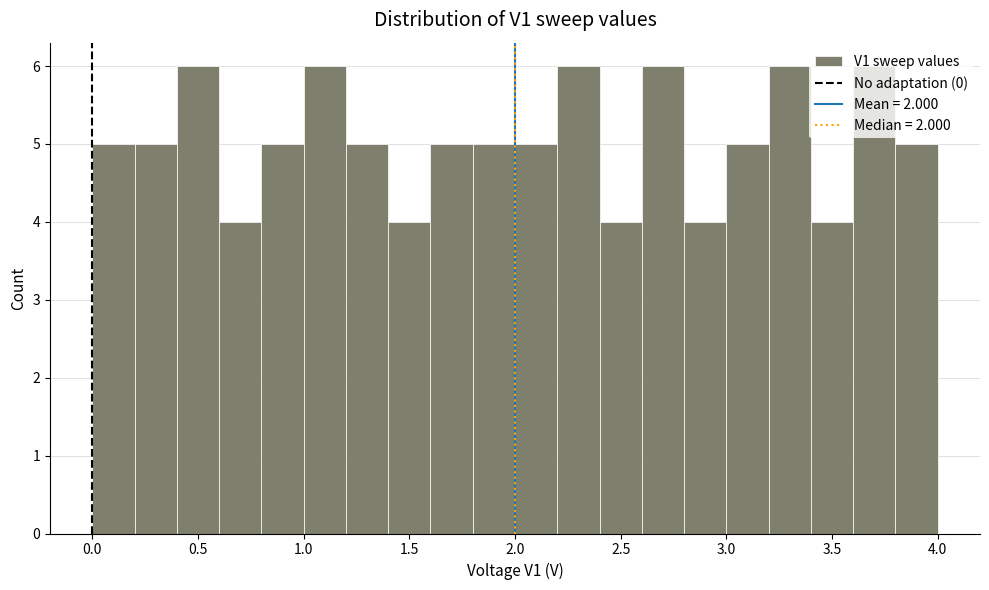

What is the height of the bar covering 2.4 to 2.6 on the x-axis? The values are not printed on the chart, so give them approximately, as read against the axis.

4